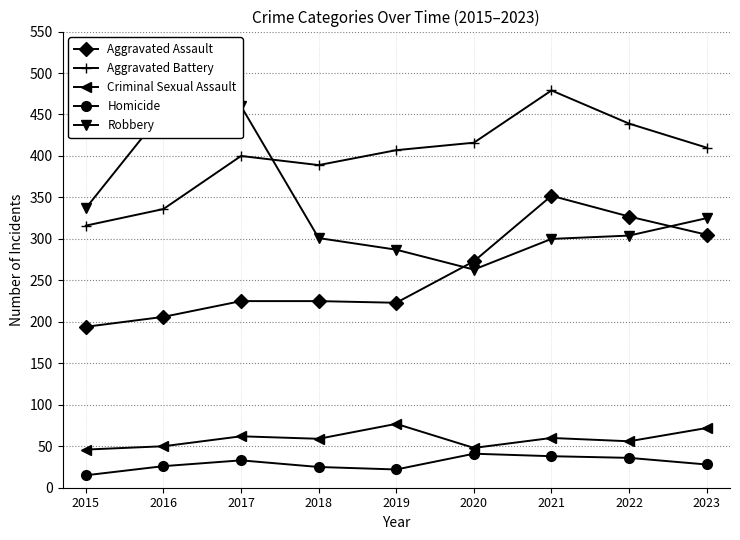

At which category does Robbery reach its first local peak?

2017